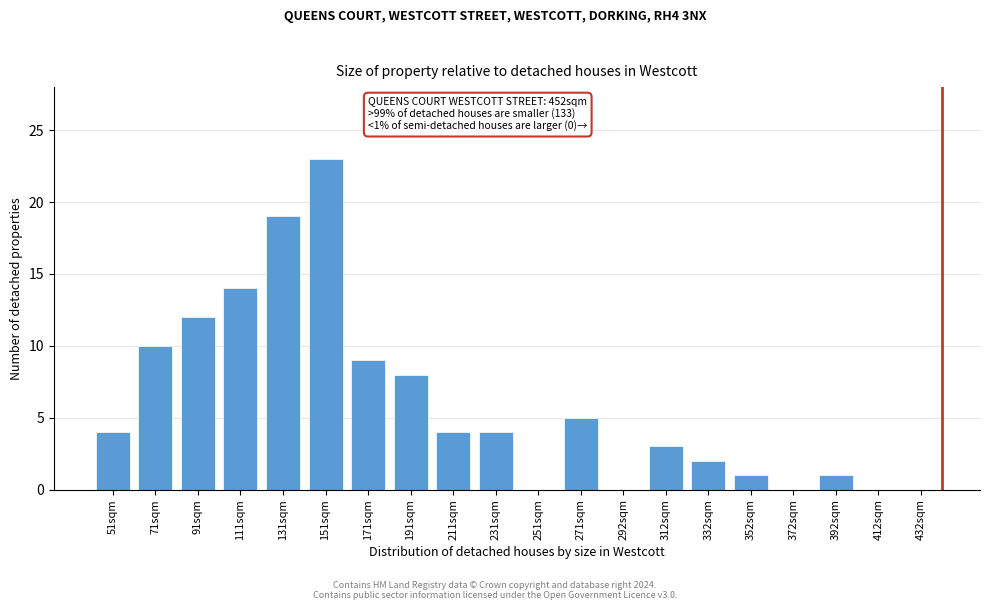

Reading left to right, extract all data points from this chart.

51sqm=4	71sqm=10	91sqm=12	111sqm=14	131sqm=19	151sqm=23	171sqm=9	191sqm=8	211sqm=4	231sqm=4	251sqm=0	271sqm=5	292sqm=0	312sqm=3	332sqm=2	352sqm=1	372sqm=0	392sqm=1	412sqm=0	432sqm=0